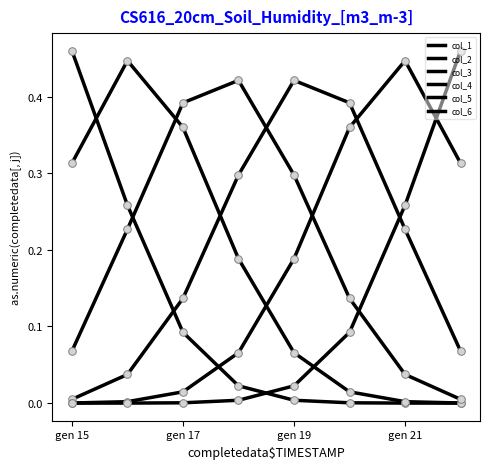

Which series has the largest total across all categories?

col_4